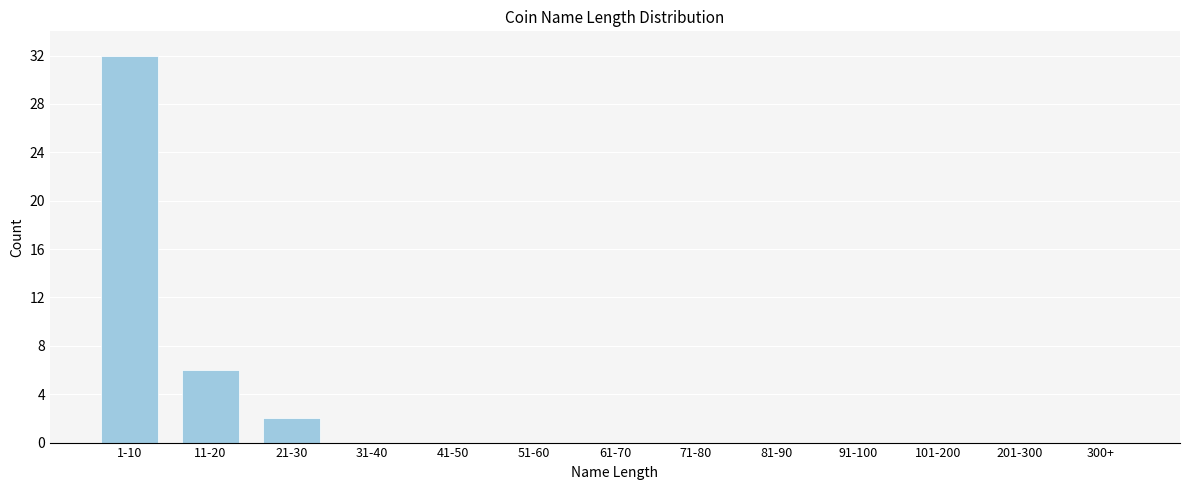

Reading left to right, list all the values displayed in this chart.

1-10=32	11-20=6	21-30=2	31-40=0	41-50=0	51-60=0	61-70=0	71-80=0	81-90=0	91-100=0	101-200=0	201-300=0	300+=0